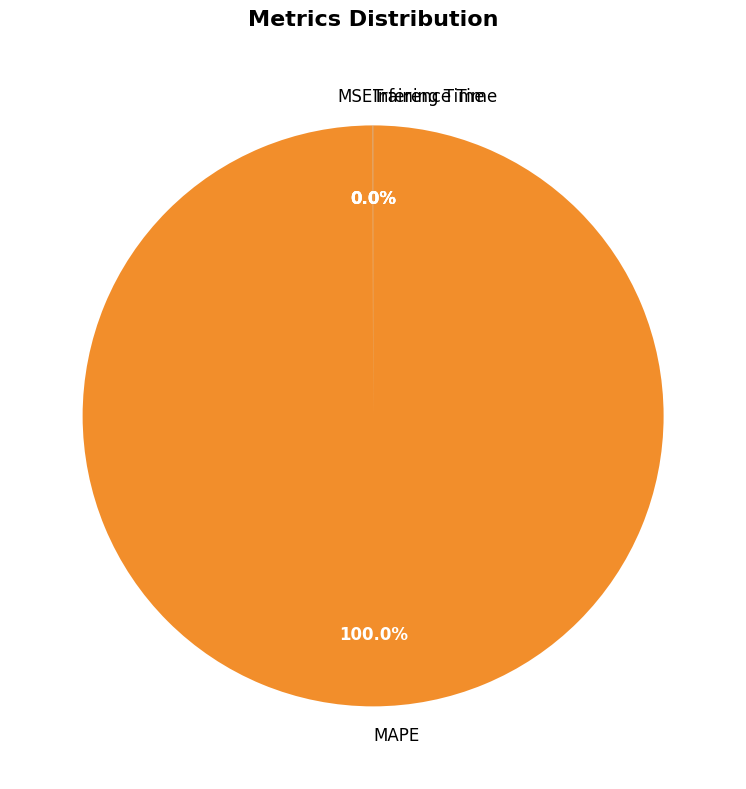

Is it true that MAPE is 100% of the pie?

True